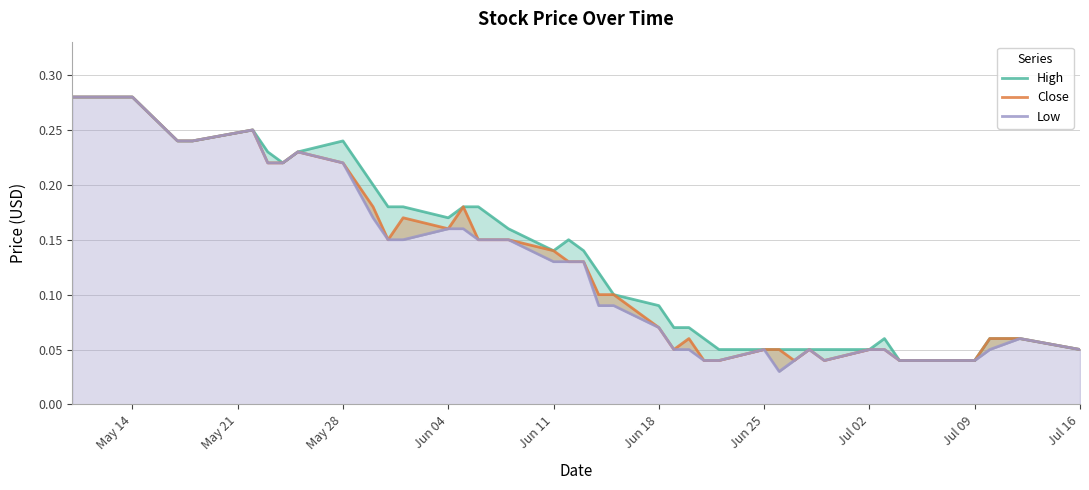

True or false: High and Low cross at least once.

False